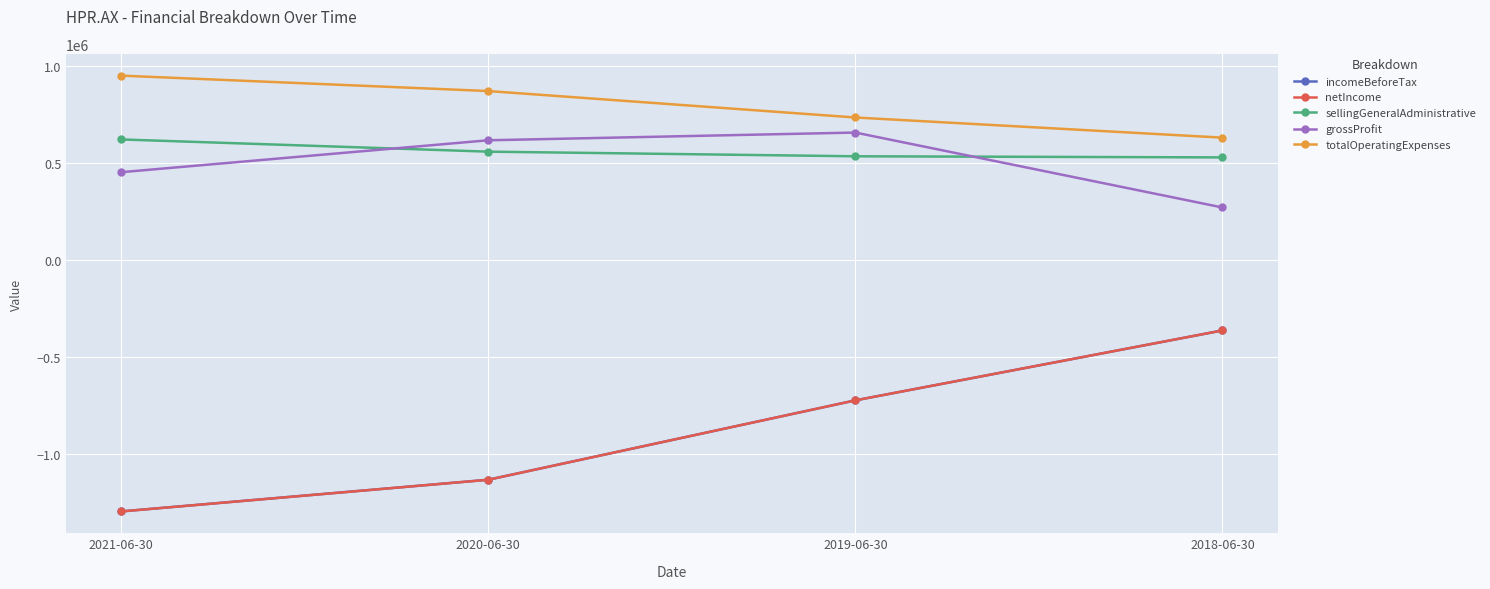

How many interior local peaks does the grossProfit series have?

1